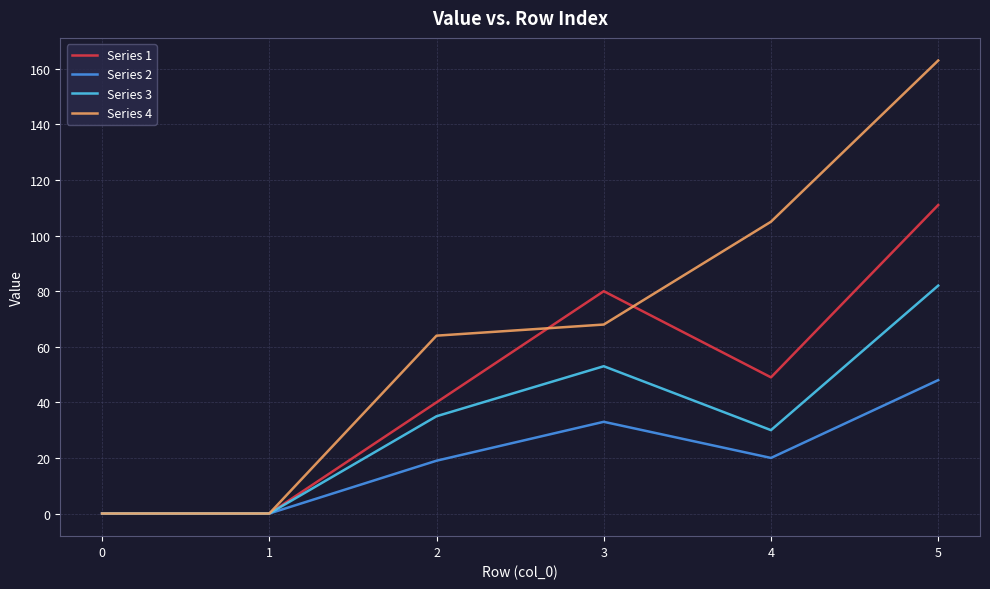

At which category is the sum across all series the highest?

5